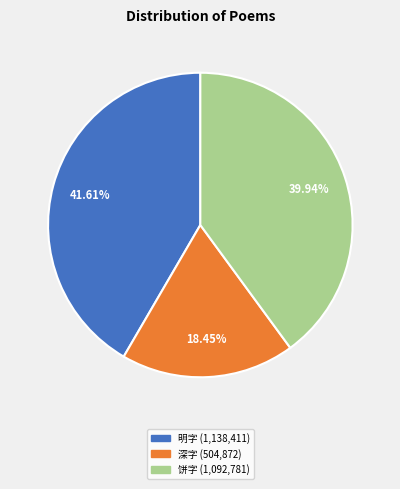

Does any single category account for the majority?

No